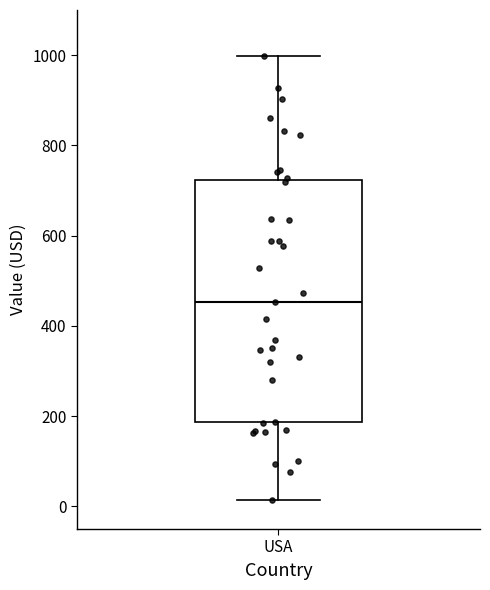

Where is the upper edge of the box for USA on the y-axis? The values are not printed on the chart, so give them approximately, as read against the axis.

720